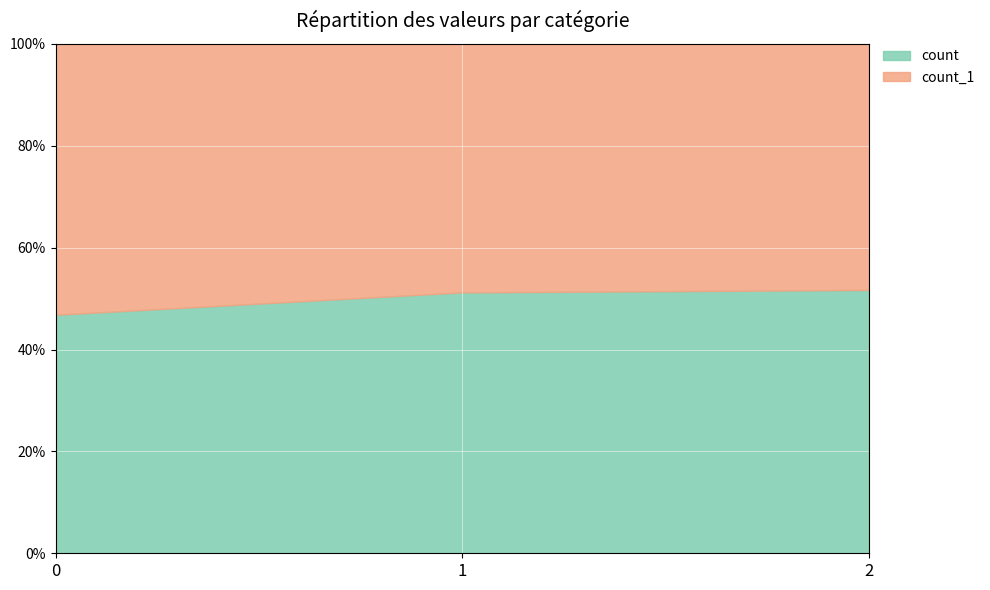

Which series has the widest spread of values?

count